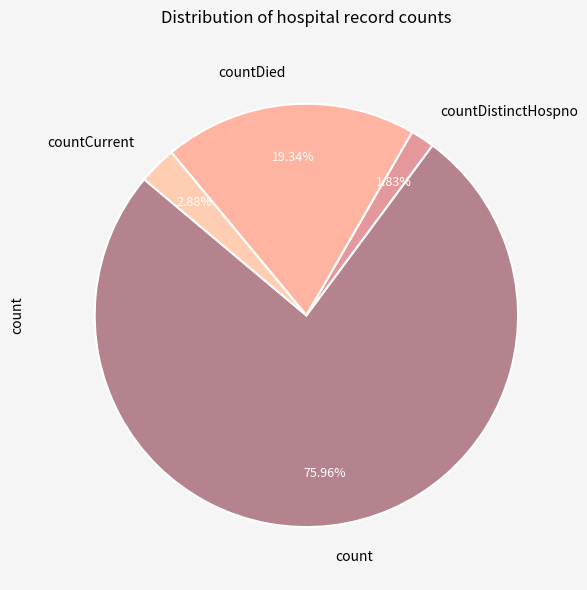

Which slice is the largest?

count